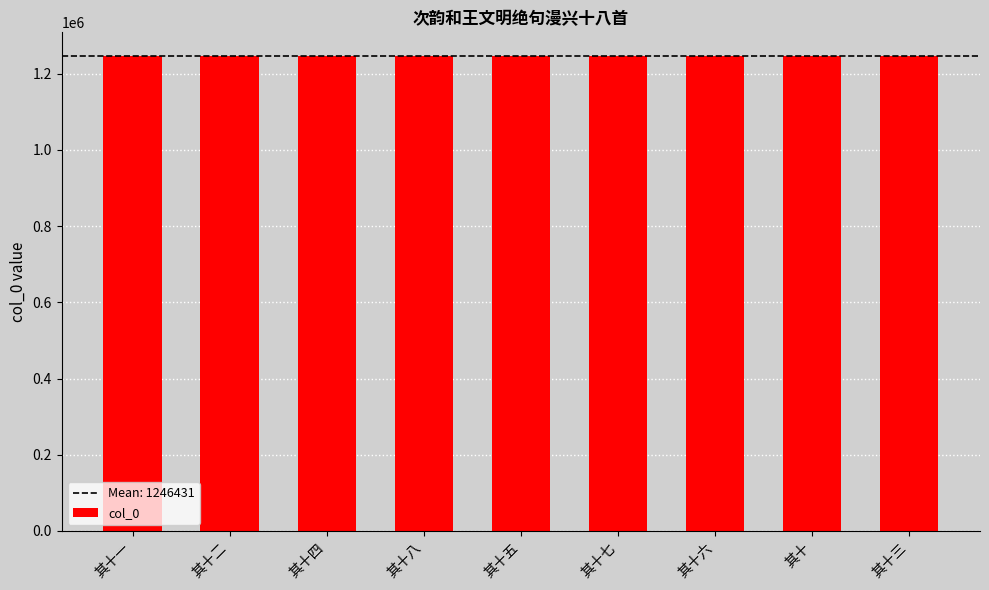

The value at 其十五 is 397948. True or false?

False